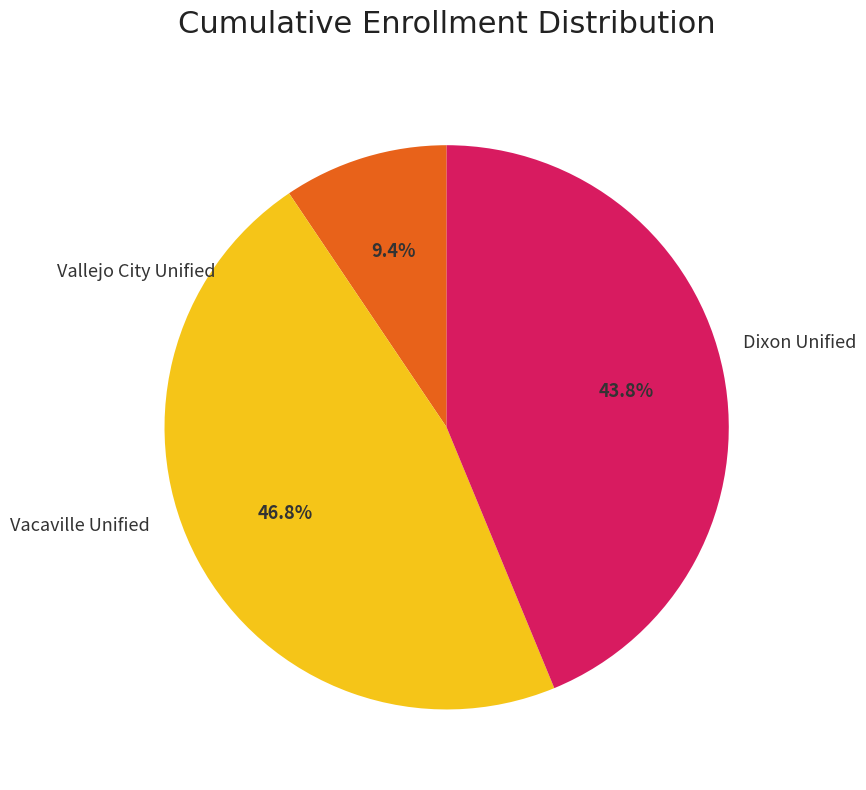

Count the number of slices in the pie.

3